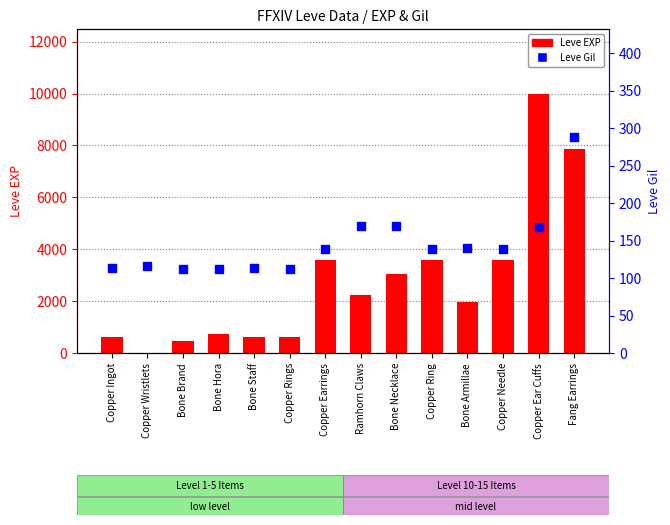

What is the total value across all series at Bone Staff?

743